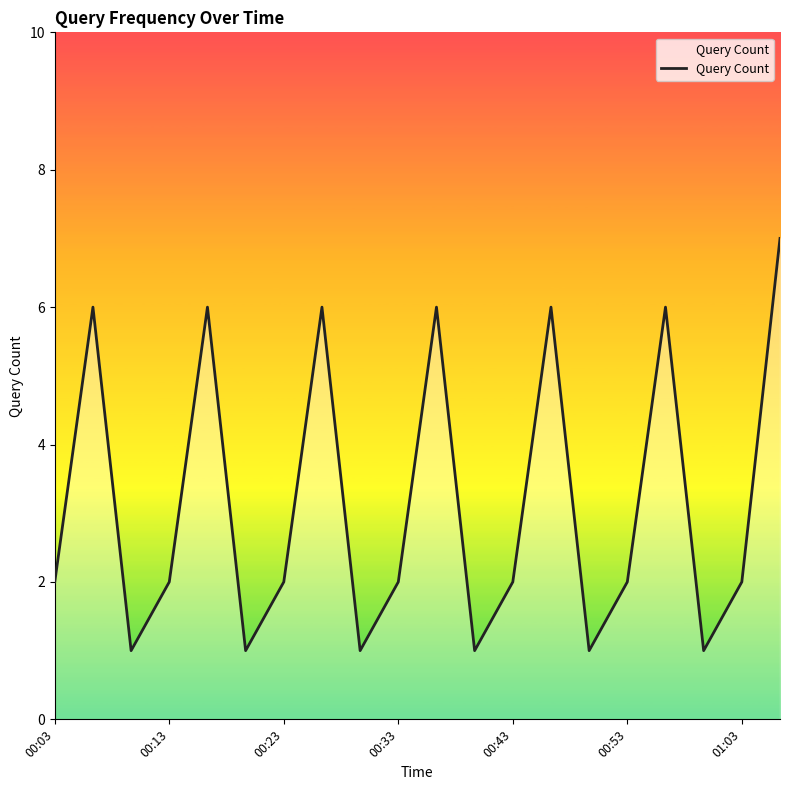

What is the average value?

3